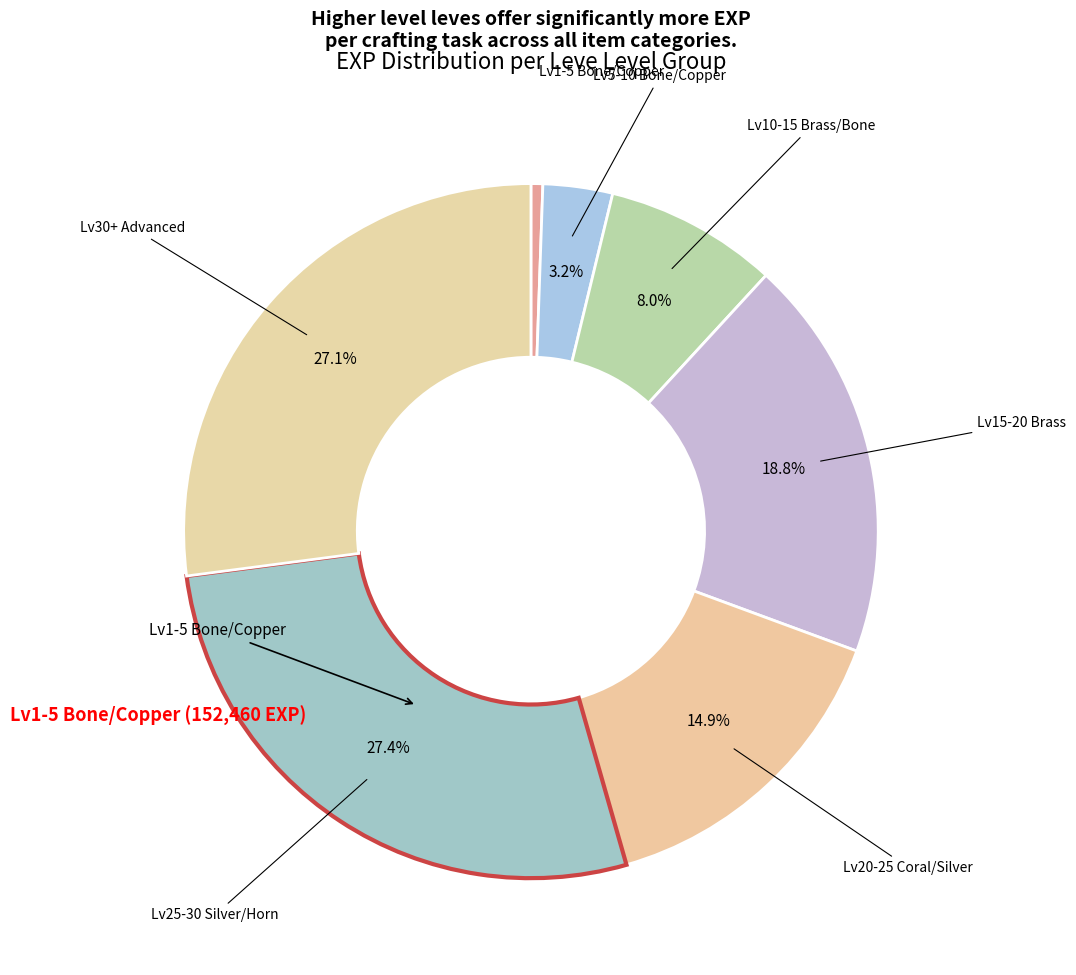

How many slices are in this pie chart?

7